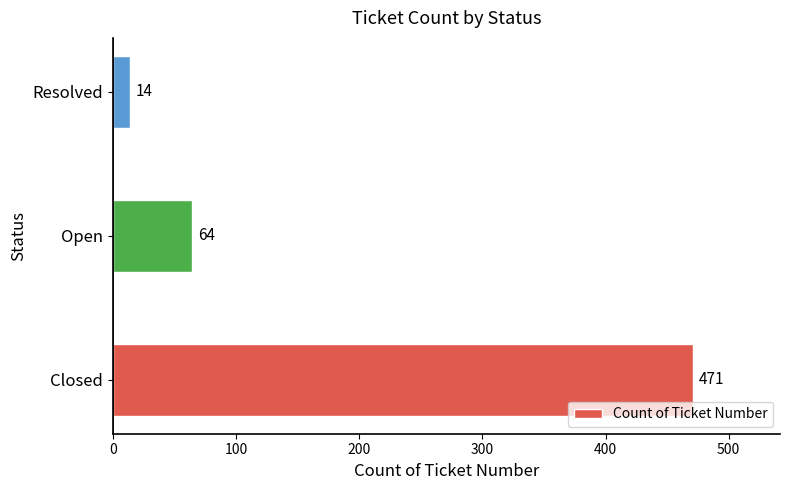

Rank the categories by value from highest to lowest.

Closed, Open, Resolved